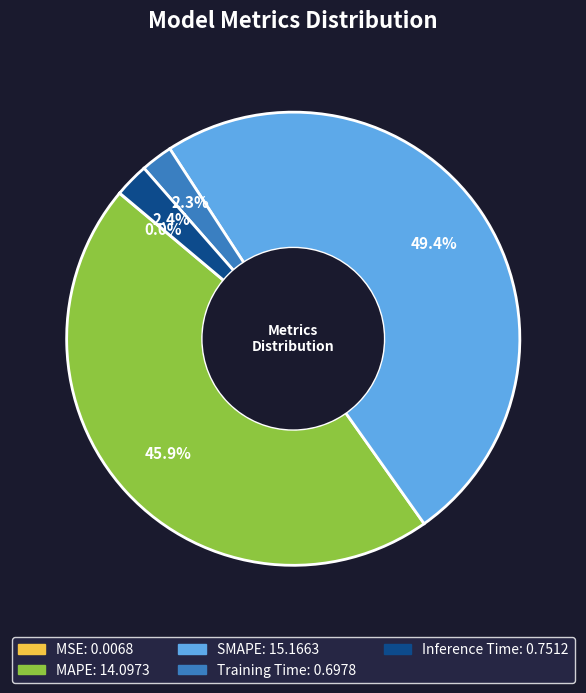

To the nearest percent, what percentage of the pie is SMAPE?

49%